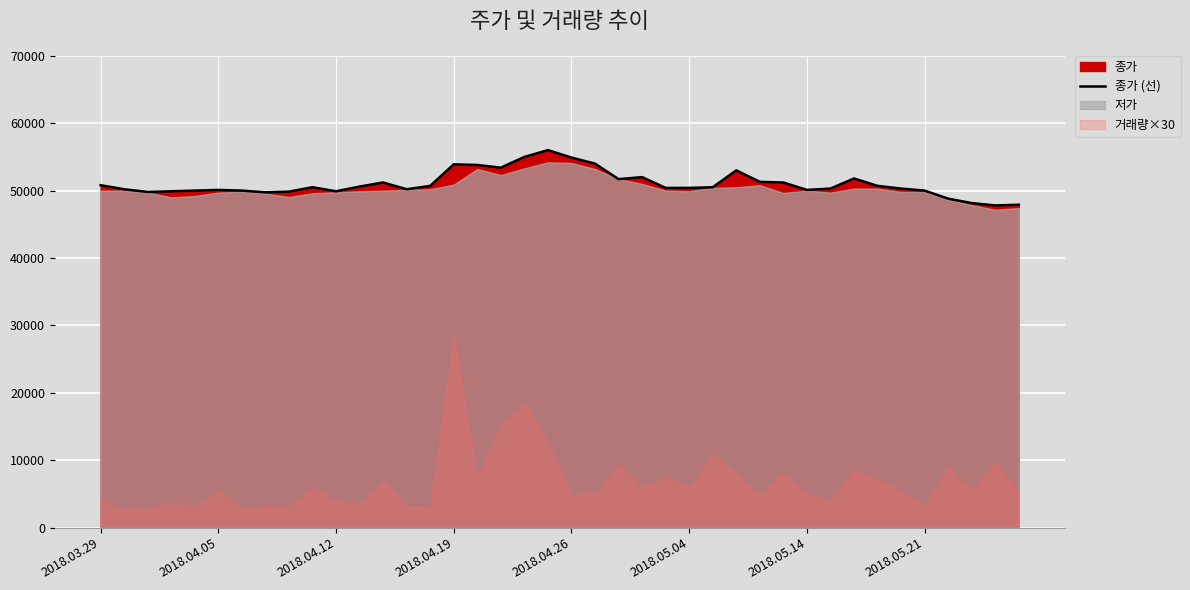

What is the value of the 14th point from the left?

50200